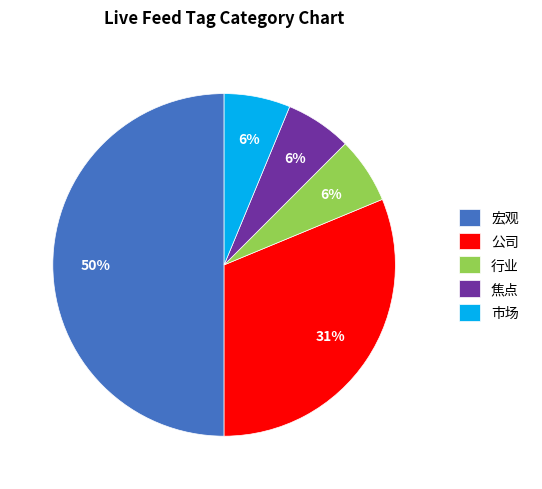

Is the sum of 宏观 and 市场 greater than half?

Yes